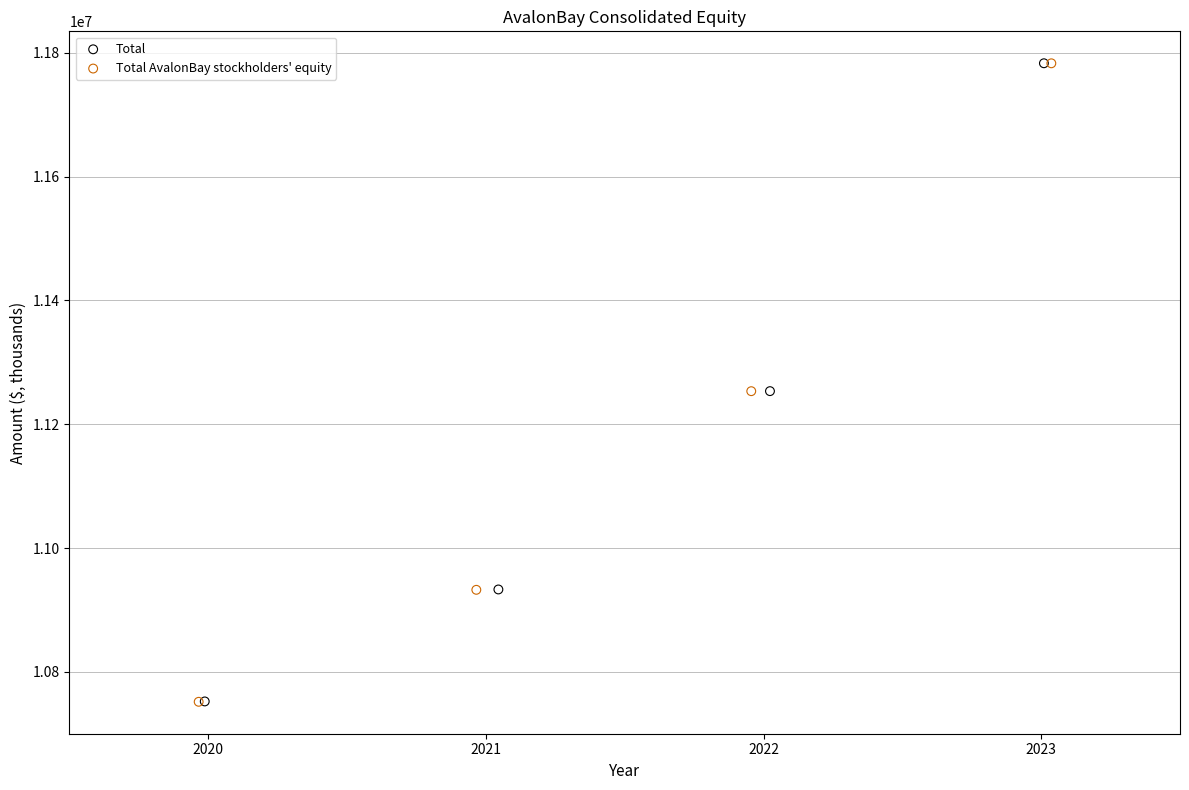

Which series has the largest Y range (max minus min)?

Total AvalonBay stockholders' equity